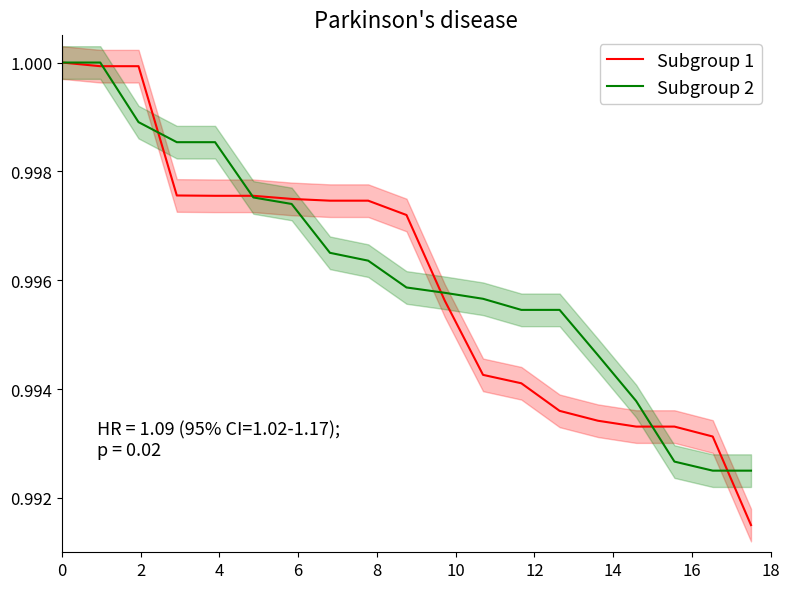

Count the Subgroup 2 values in the range 0 to 1.

19